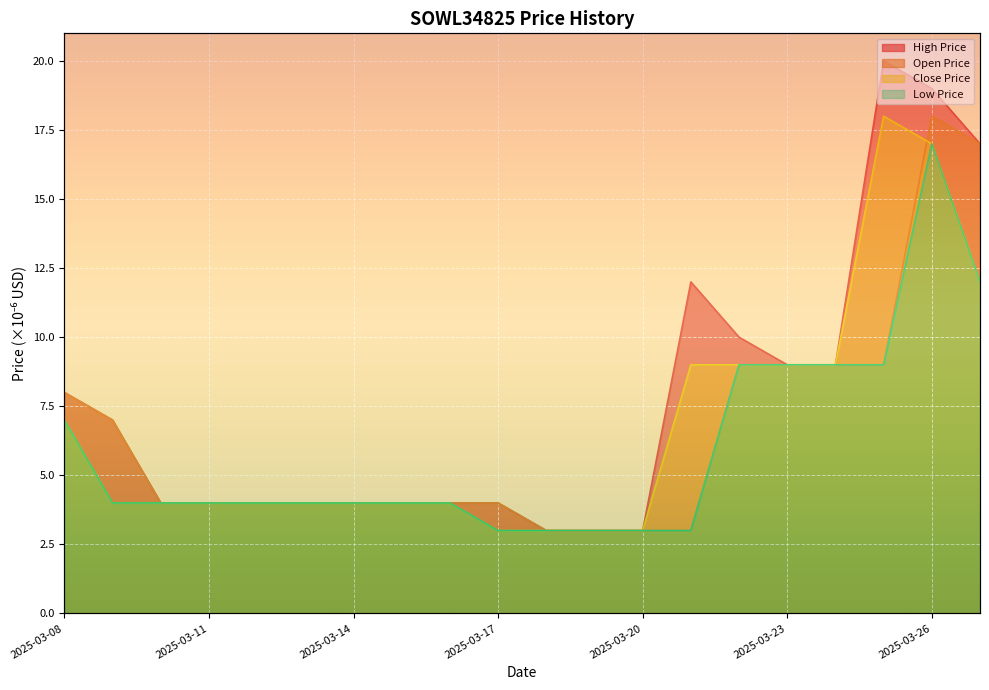

What is the maximum value shown in the chart?

20.0